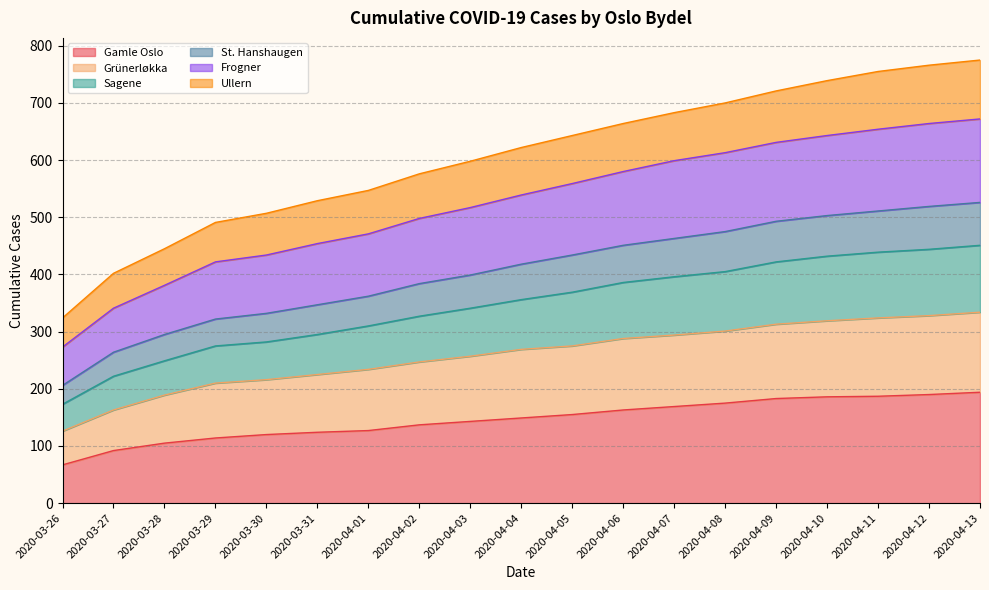

Which label corresponds to the largest value in the chart?

2020-04-13